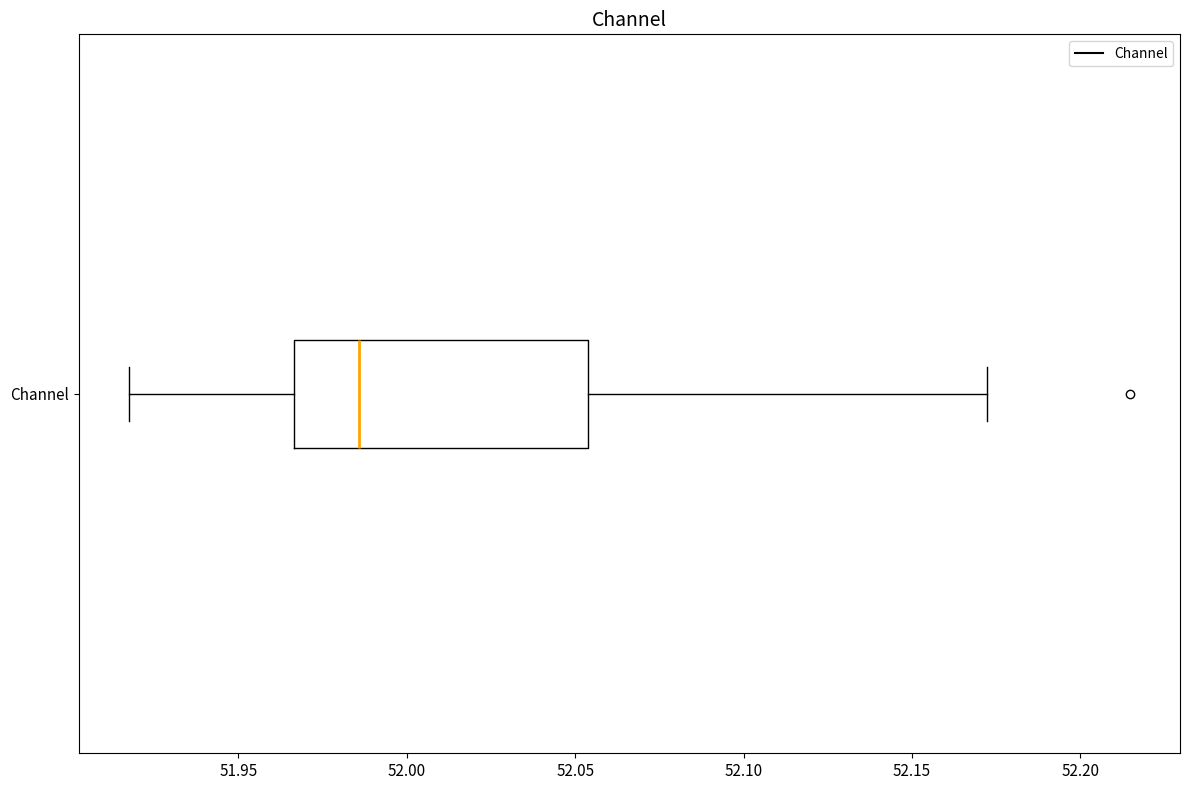

Transcribe this box plot: give where the median line is, the range the box spans, and where the two whiskers end, as read against the x-axis. The values are not printed on the chart, so give them approximately, as read against the axis.

median 51.985, box 51.965 to 52.055, whiskers 51.915 to 52.170